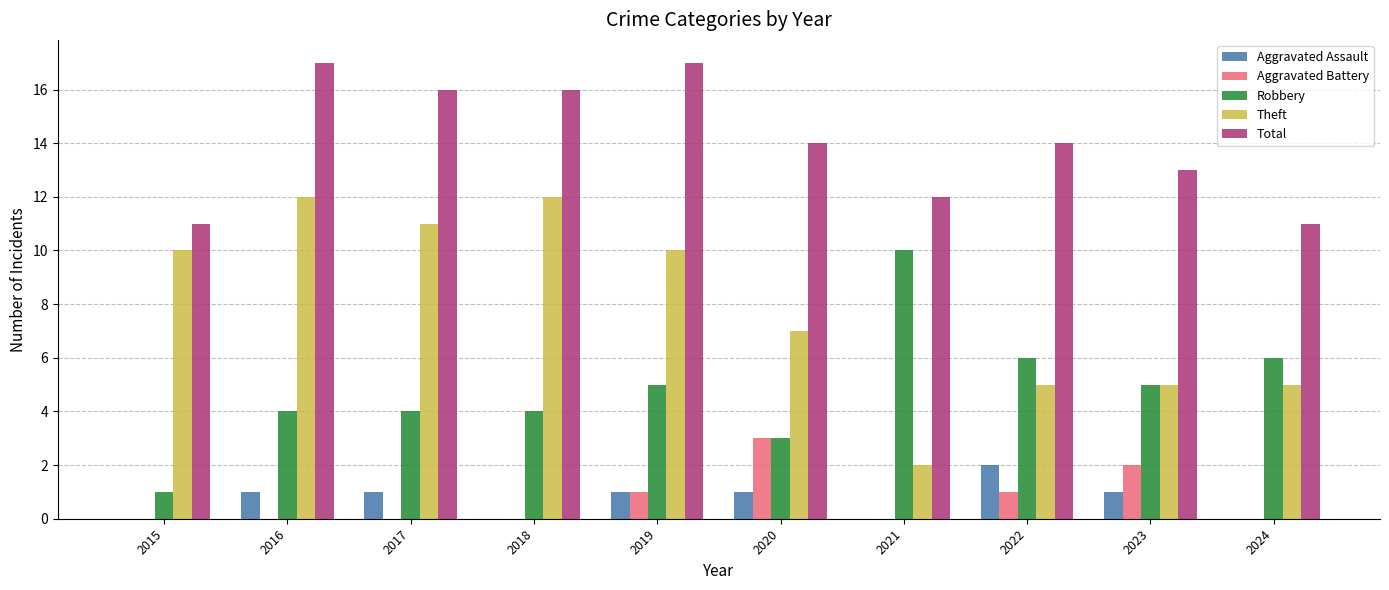

The Robbery series shows 2 at 2023. True or false?

False